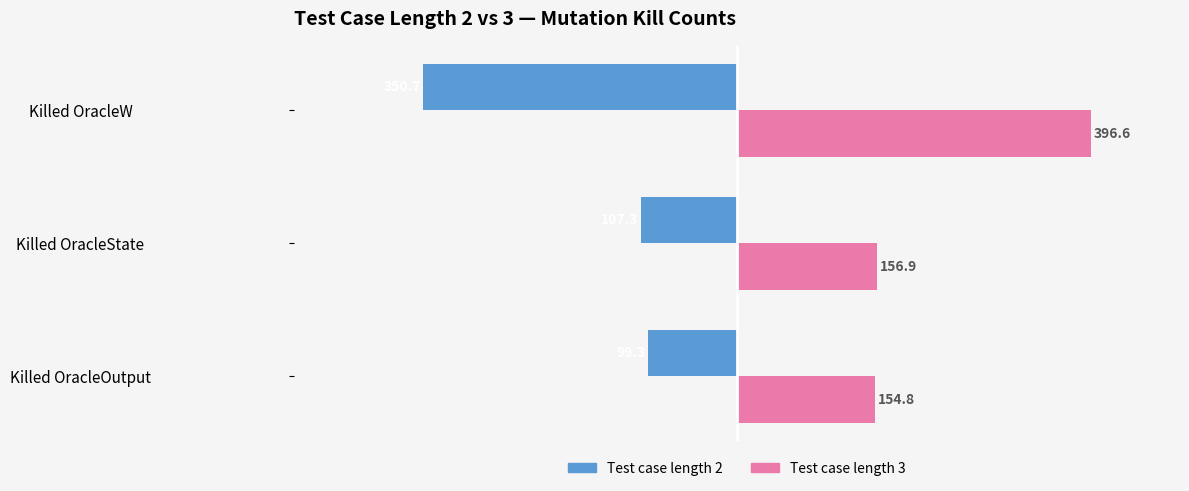

At which category is the sum across all series the highest?

Killed OracleOutput